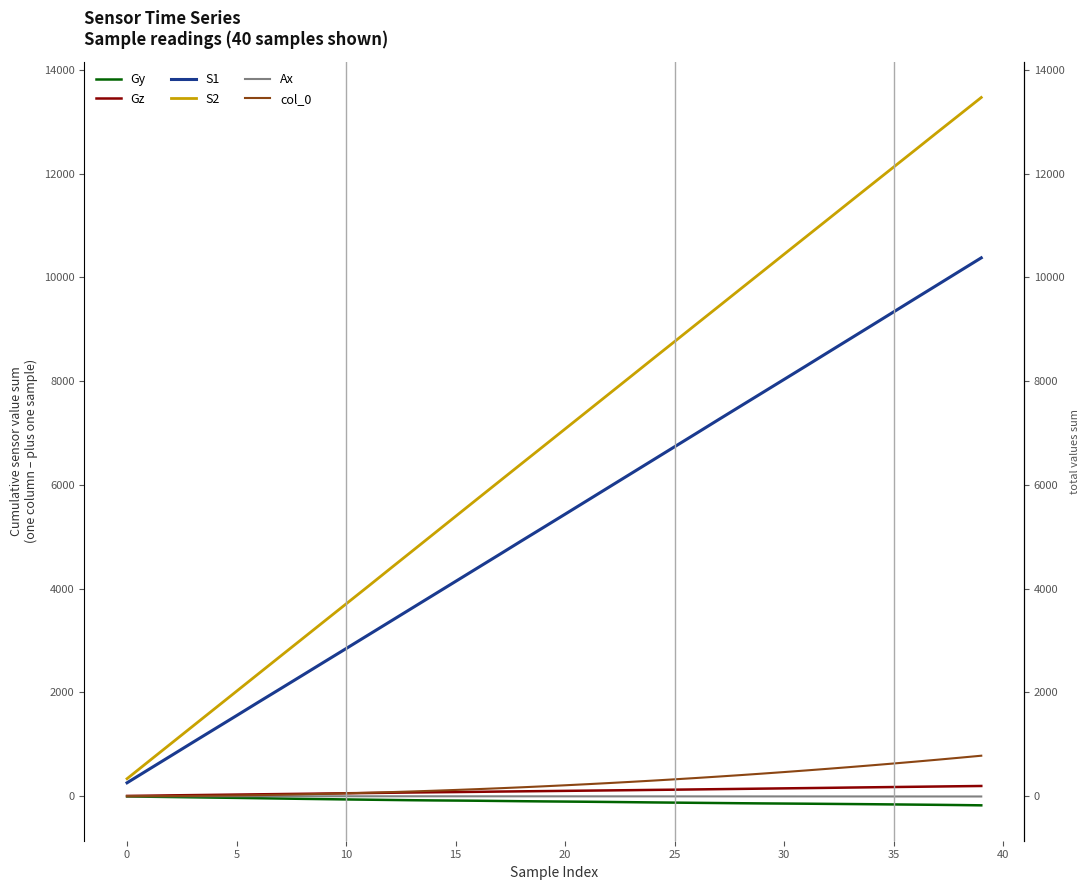

What are all the series names shown in the legend?

Gy, Gz, S1, S2, Ax, col_0